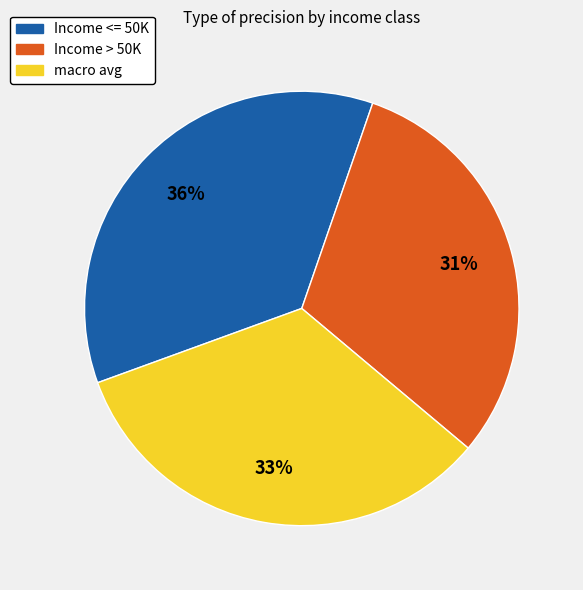

To the nearest percent, what is the difference between the macro avg and Income <= 50K slice percentages?

3%